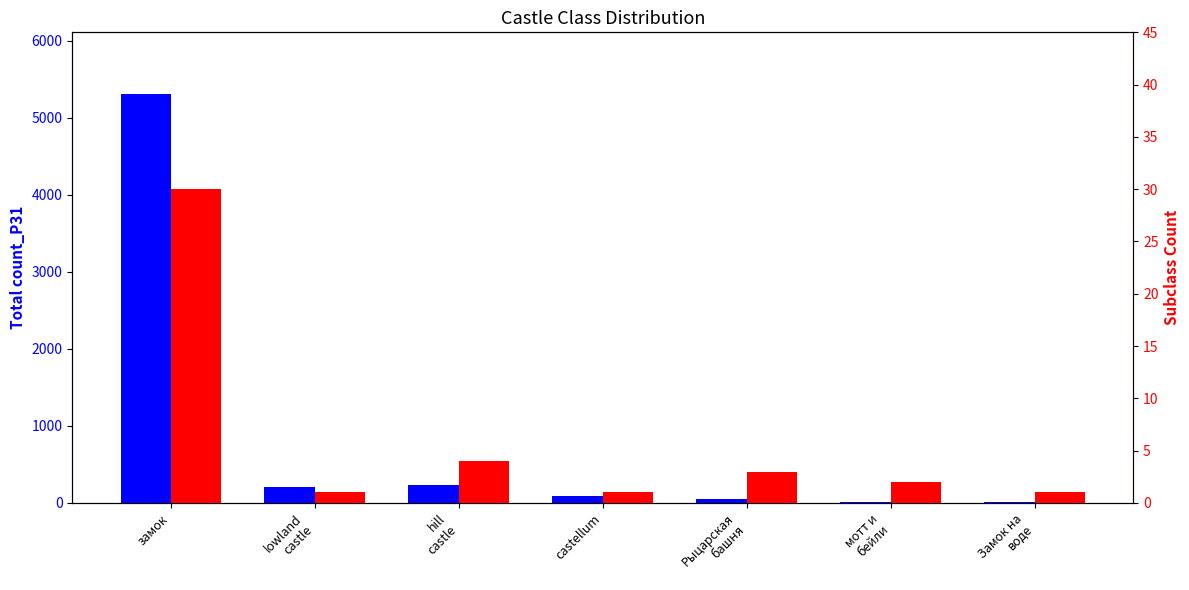

The count_P31 series shows 12 at мотт и
бейли. True or false?

False